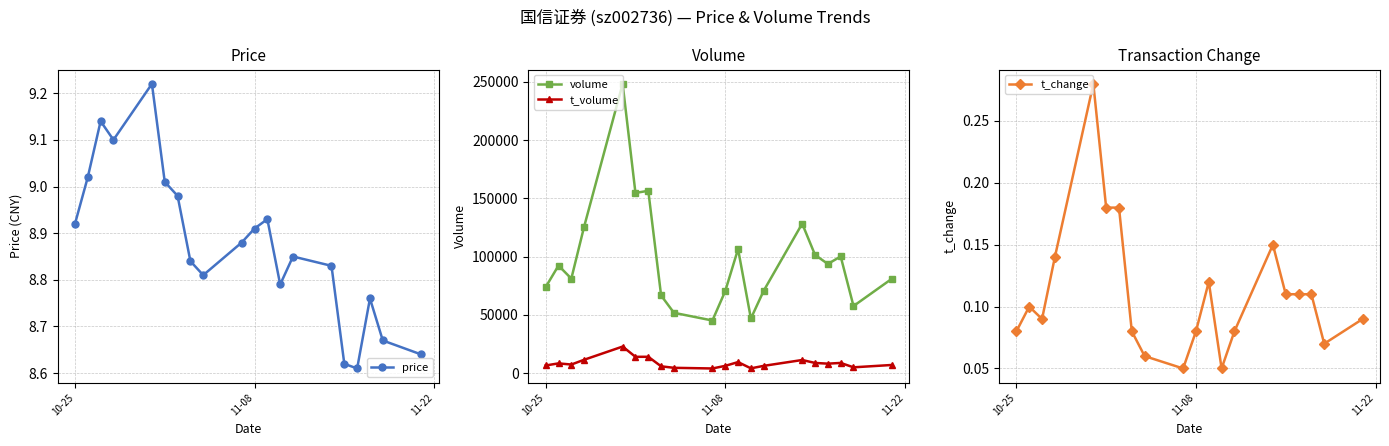

True or false: t_change has more than 2 interior local peaks.

True